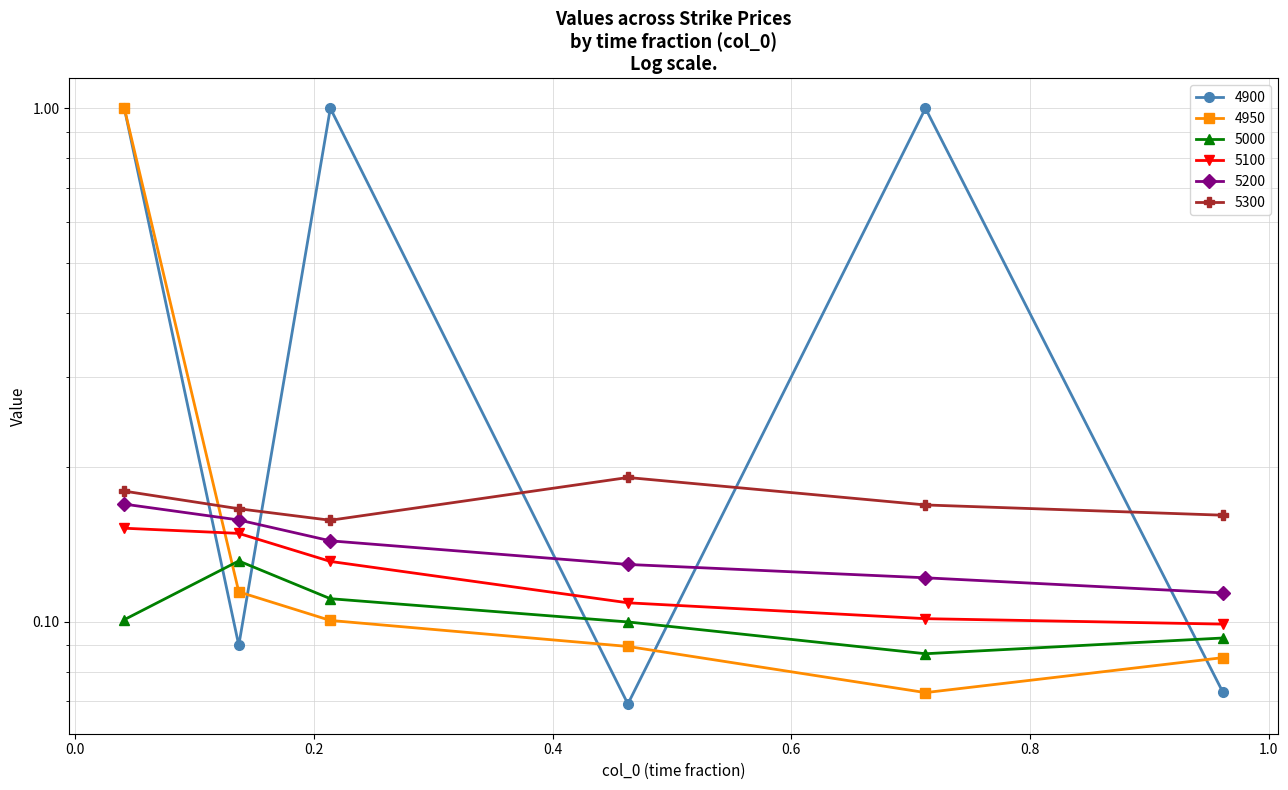

How many lines are shown in the chart?

6